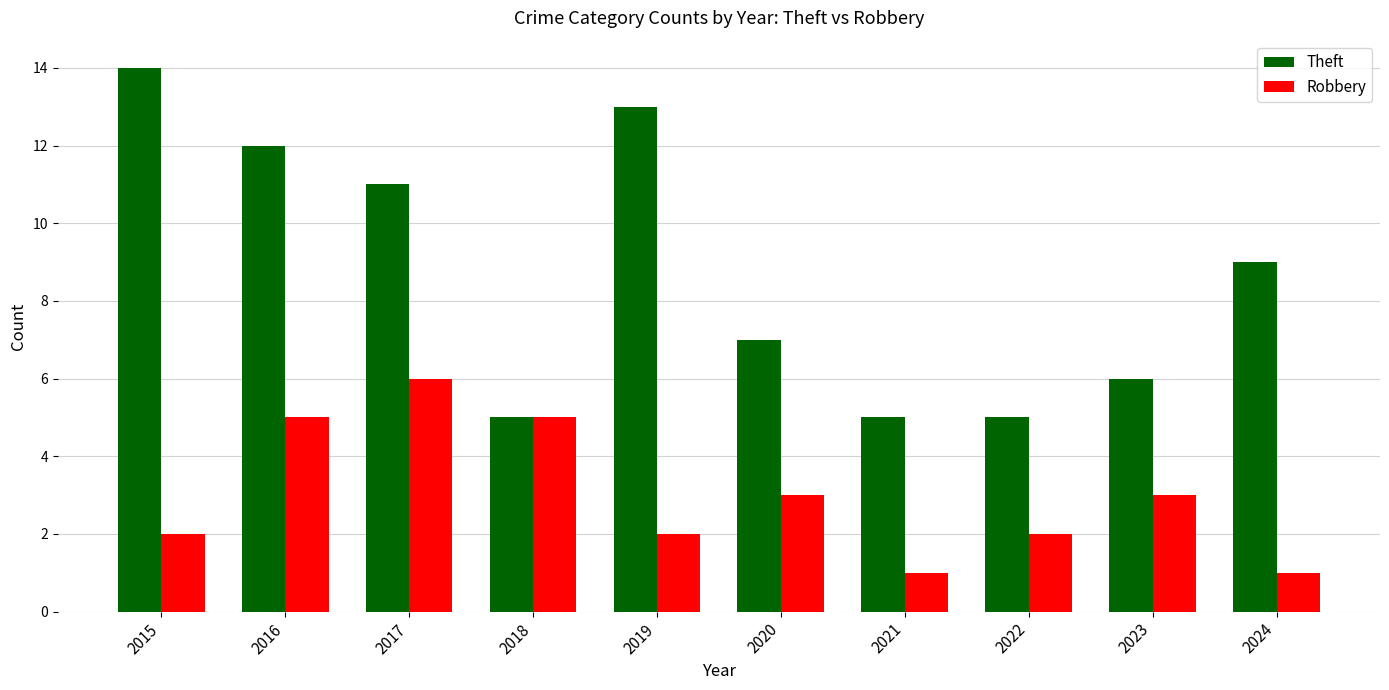

True or false: Theft has a value of 9 at 2018.

False